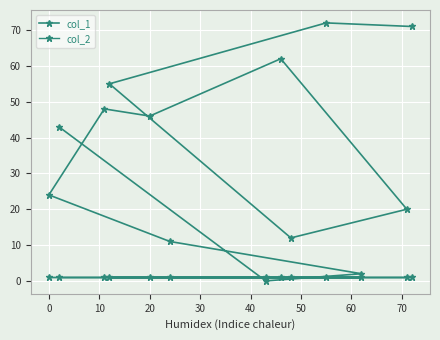

Which series ends up on top after the final intersection of col_1 and col_2?

col_1